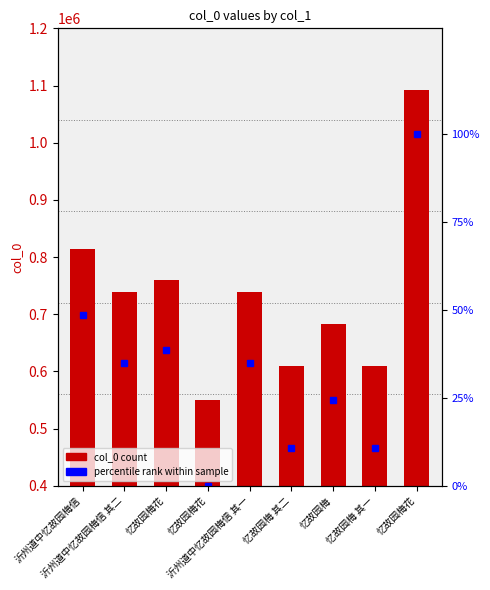

Reading left to right, what are all the values shown in this chart?

col_0: 814376.0	739251.0	759152.0	550646.0	739250.0	608804.0	682434.0	608803.0	1092498.0
percentile rank: 48.7	34.8	38.5	0.0	34.8	10.7	24.3	10.7	100.0